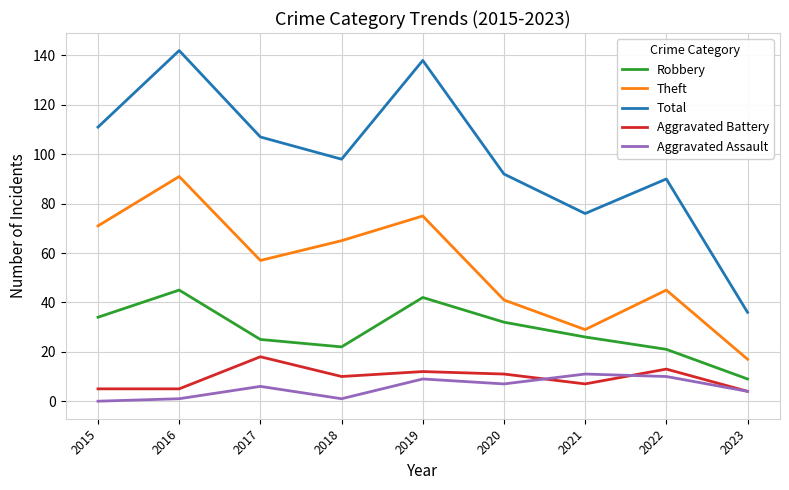

In Aggravated Battery, how many points are higher than both neighbors (excluding endpoints)?

3